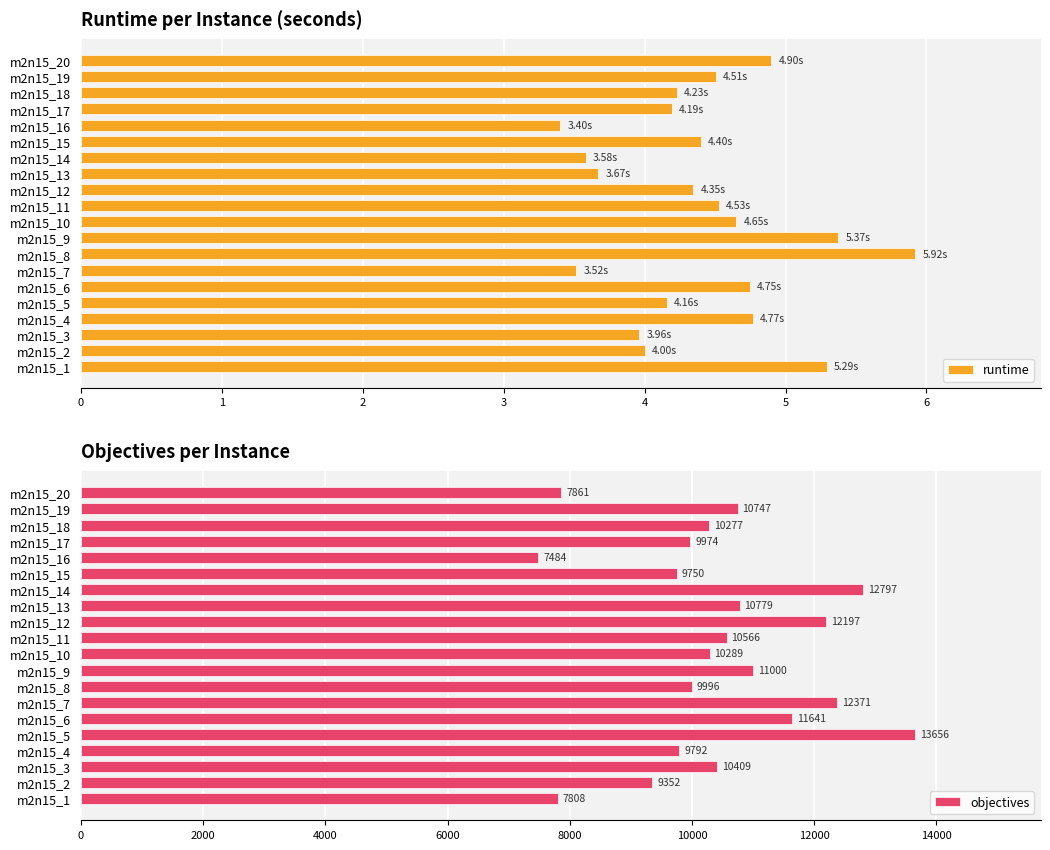

What is the sum of the runtime values at m2n15_19 and m2n15_16?

7.9